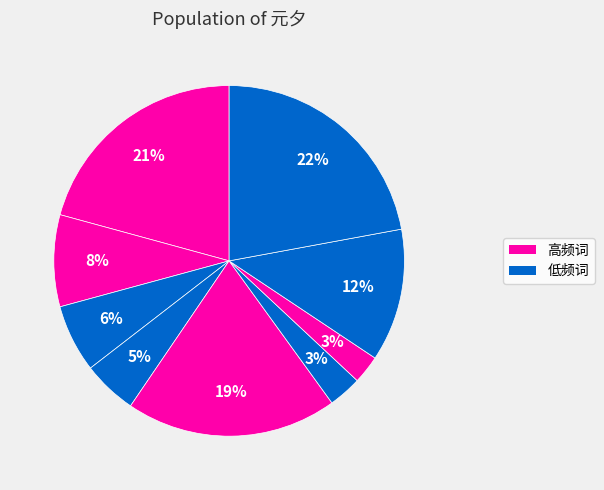

How many slices are in this pie chart?

9